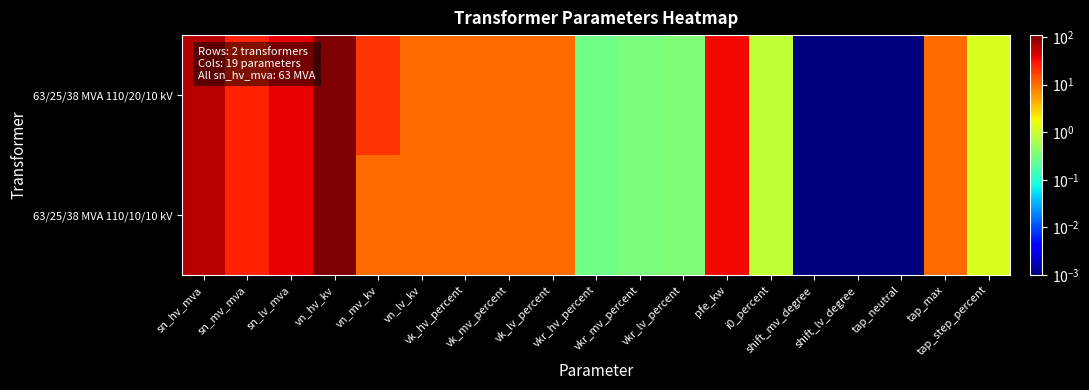

Between i0_percent and tap_step_percent, which series saw the biggest shift?

63/25/38 MVA 110/20/10 kV